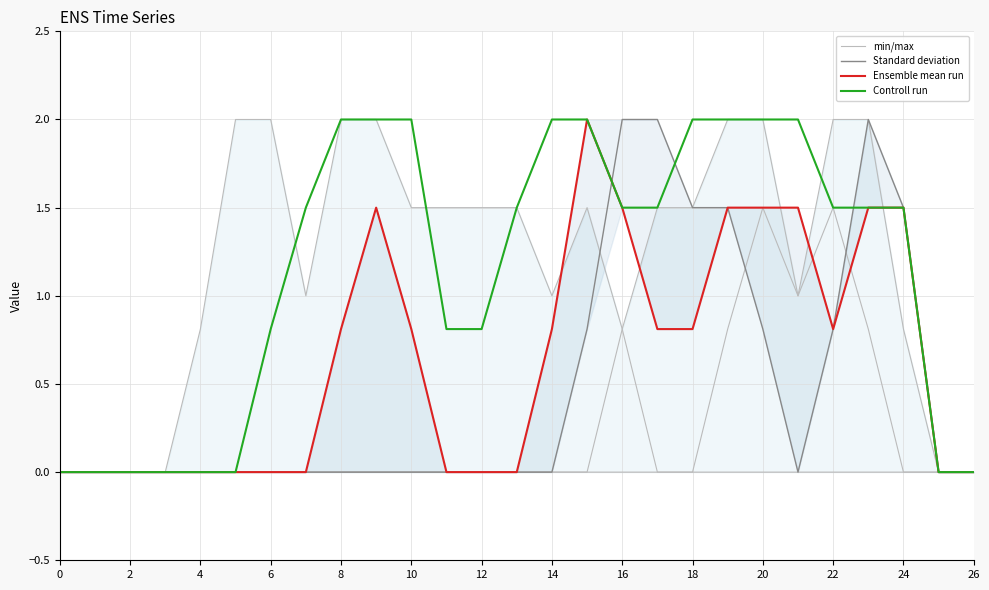

What is the maximum value for Controll run?

2.0